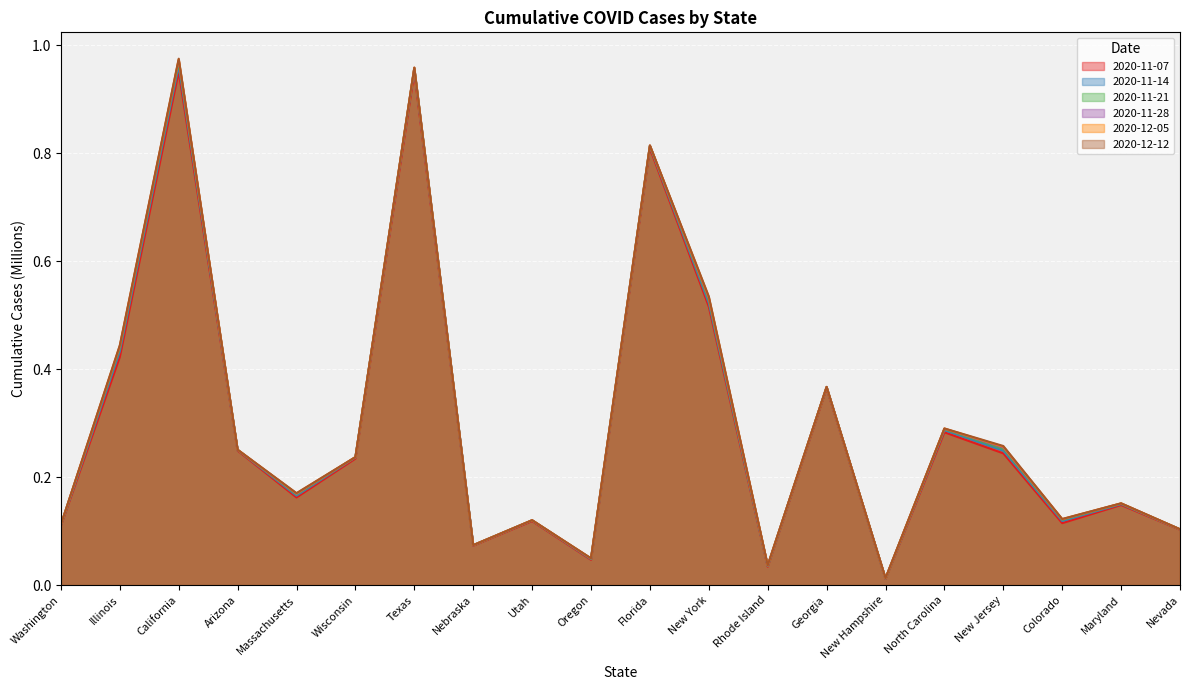

Reading left to right, transcribe all the data shown in this chart.

2020-11-07: 0.1	0.4	1.0	0.2	0.2	0.2	0.9	0.1	0.1	0.0	0.8	0.5	0.0	0.4	0.0	0.3	0.2	0.1	0.1	0.1
2020-11-14: 0.1	0.4	1.0	0.3	0.2	0.2	1.0	0.1	0.1	0.0	0.8	0.5	0.0	0.4	0.0	0.3	0.2	0.1	0.2	0.1
2020-11-21: 0.1	0.4	1.0	0.3	0.2	0.2	1.0	0.1	0.1	0.0	0.8	0.5	0.0	0.4	0.0	0.3	0.3	0.1	0.2	0.1
2020-11-28: 0.1	0.4	1.0	0.3	0.2	0.2	1.0	0.1	0.1	0.0	0.8	0.5	0.0	0.4	0.0	0.3	0.3	0.1	0.2	0.1
2020-12-05: 0.1	0.4	1.0	0.3	0.2	0.2	1.0	0.1	0.1	0.0	0.8	0.5	0.0	0.4	0.0	0.3	0.3	0.1	0.2	0.1
2020-12-12: 0.1	0.4	1.0	0.3	0.2	0.2	1.0	0.1	0.1	0.0	0.8	0.5	0.0	0.4	0.0	0.3	0.3	0.1	0.2	0.1